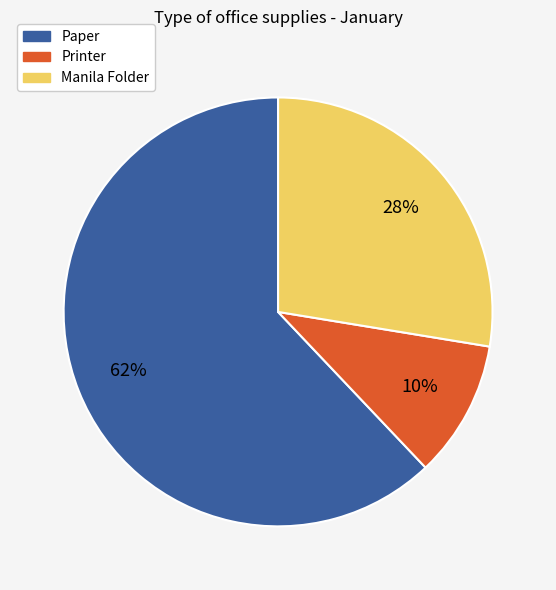

Which has a higher value, Printer or Manila Folder?

Manila Folder